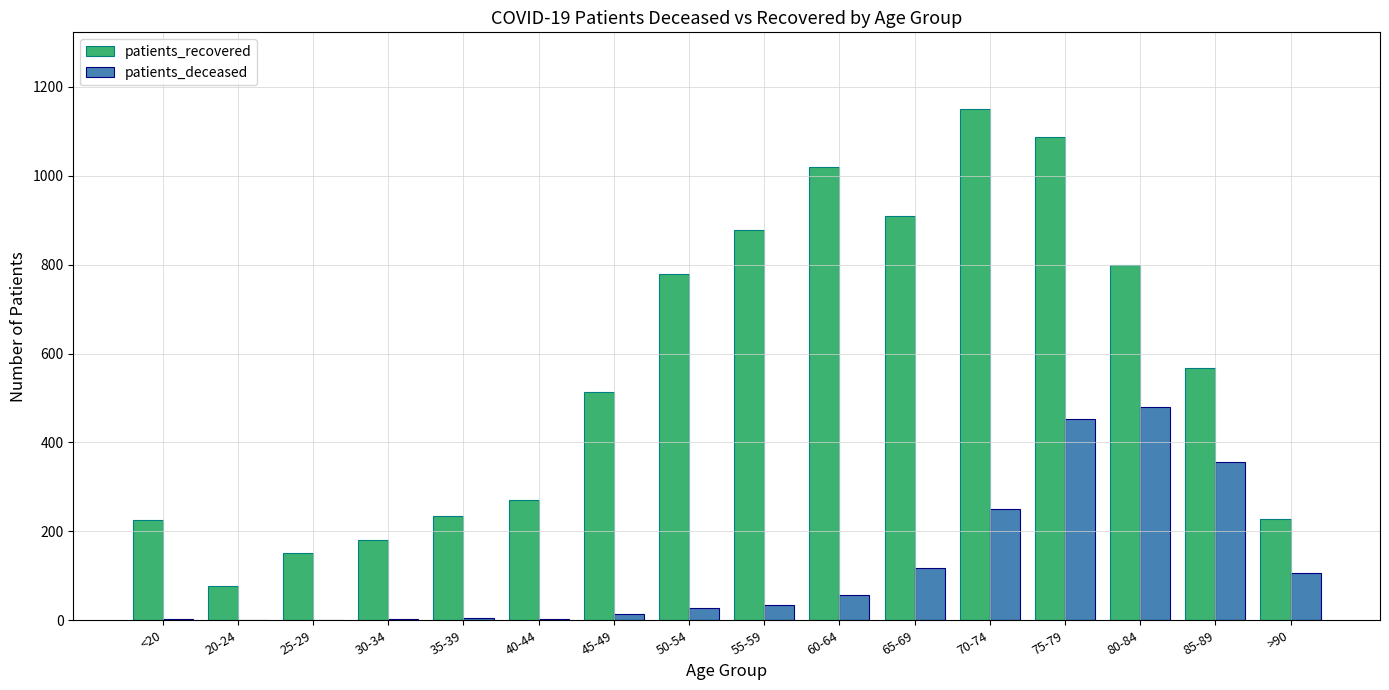

Is the value of patients_deceased at 50-54 greater than the value of patients_recovered at >90?

No